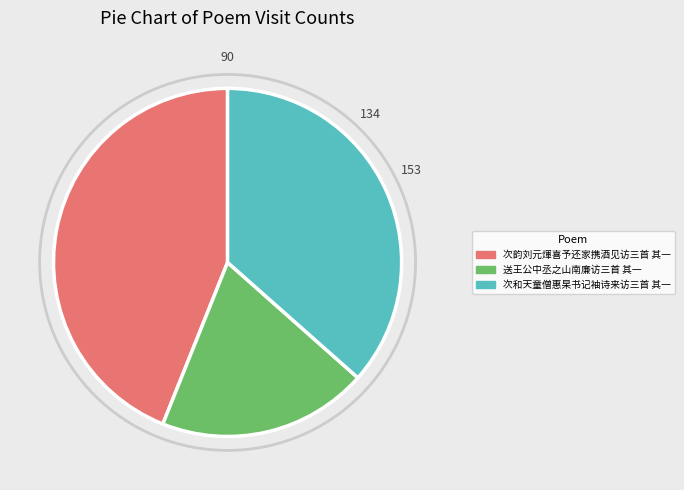

Which slice is the largest?

次韵刘元煇喜予还家携酒见访三首 其一